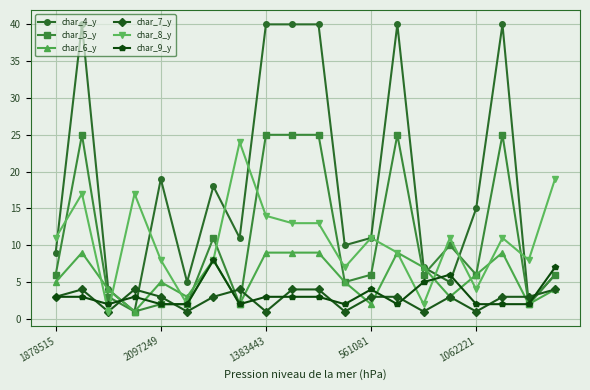

How many lines are shown in the chart?

6